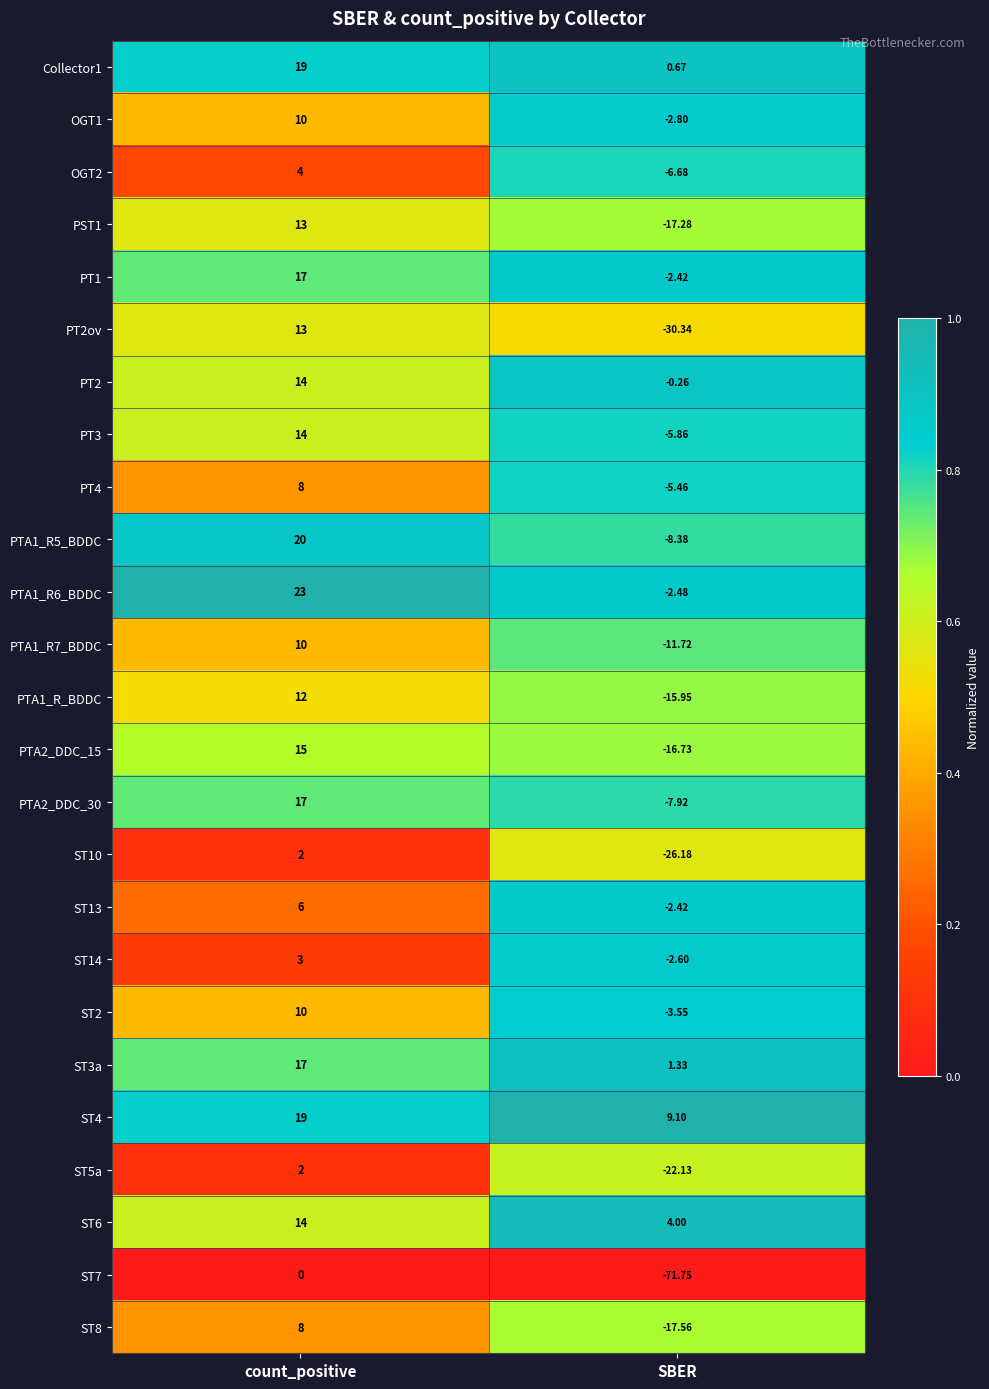

Is the value of PTA1_R5_BDDC at SBER greater than the value of PT3 at count_positive?

No